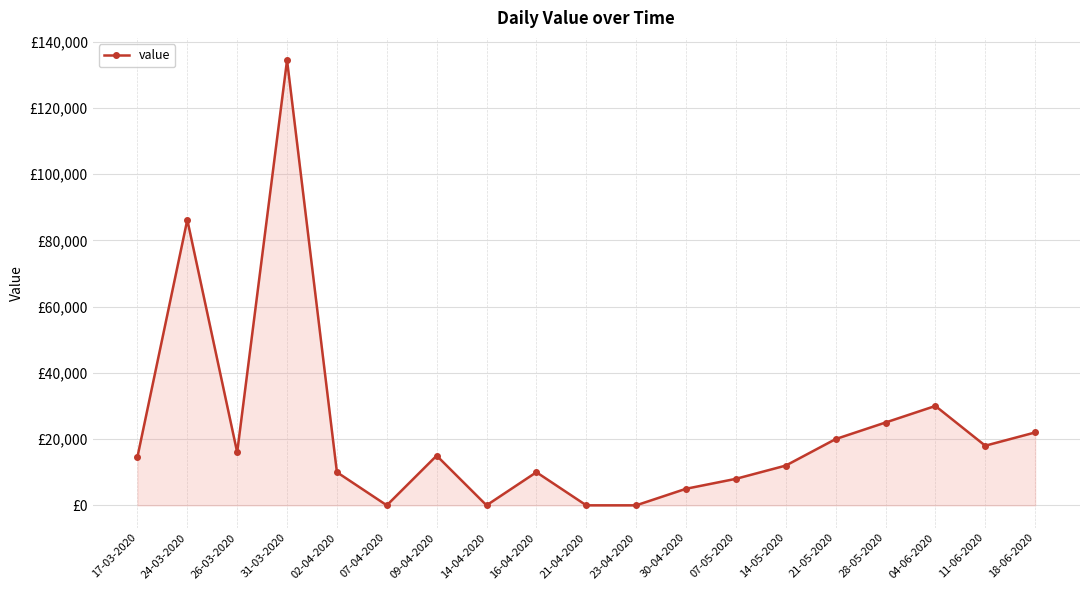

Approximately how many times larger is the value at 26-03-2020 compared to 28-05-2020?

0.6